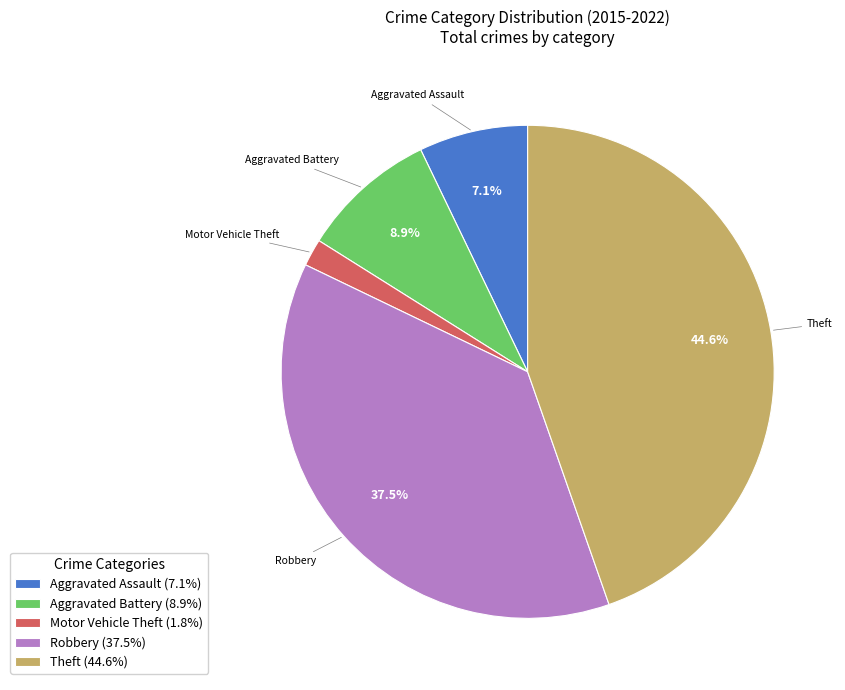

Does any single category account for the majority?

No